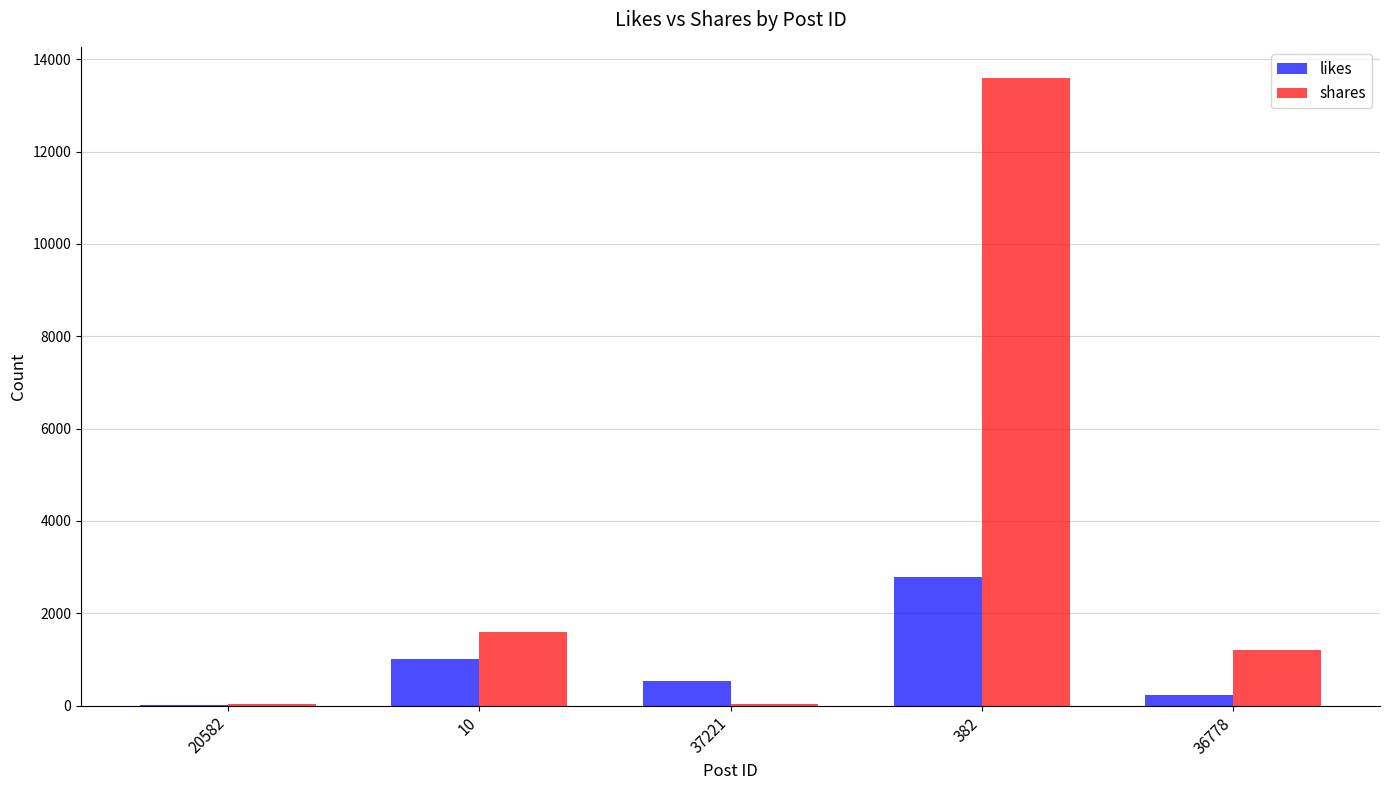

What is the average value of the shares series?

3288